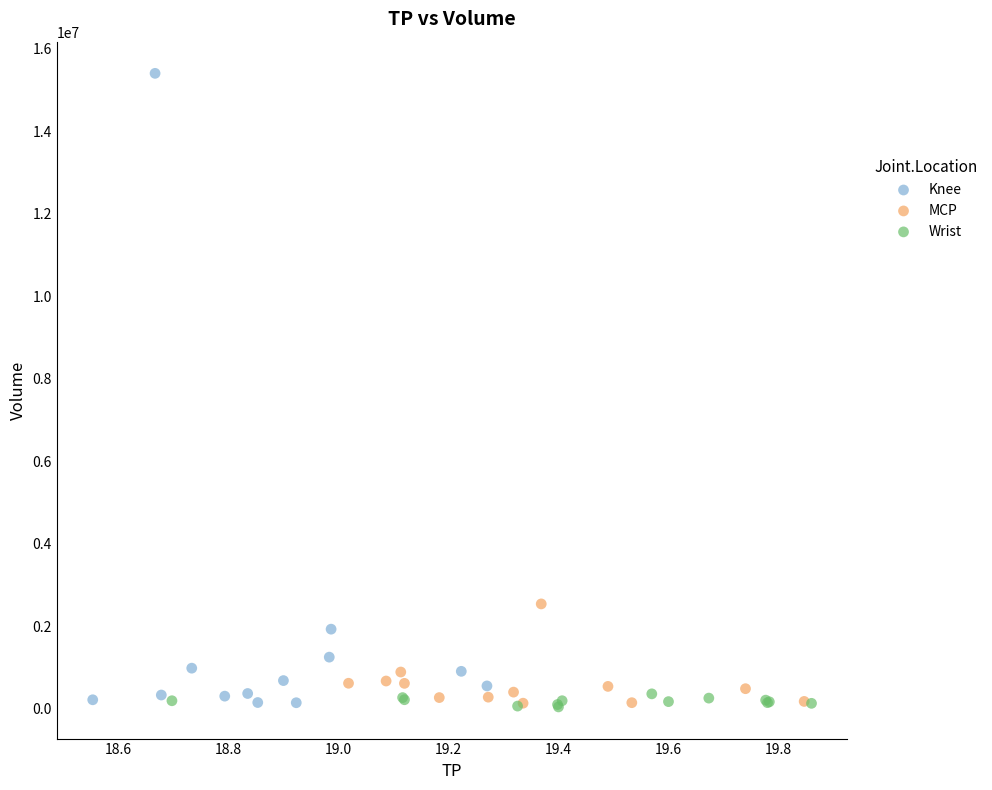

What are all the series names shown in the legend?

Knee, MCP, Wrist